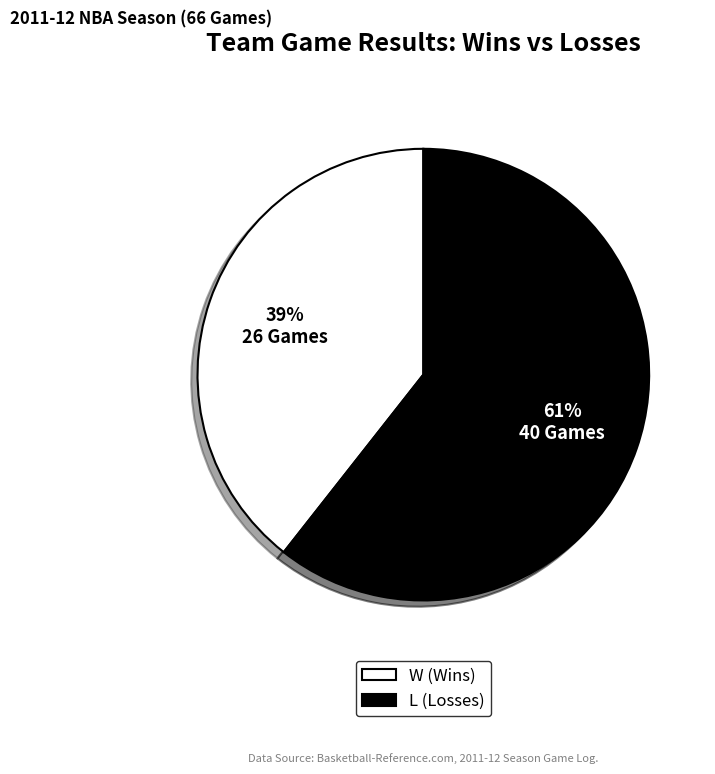

Combined, do W (Wins) and L (Losses) account for over 50%?

Yes